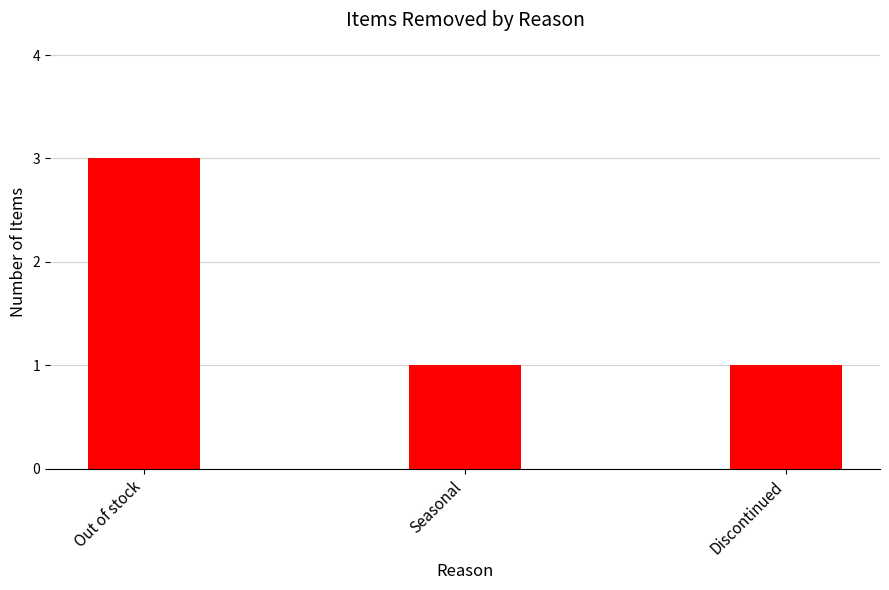

What is the smallest value displayed?

1